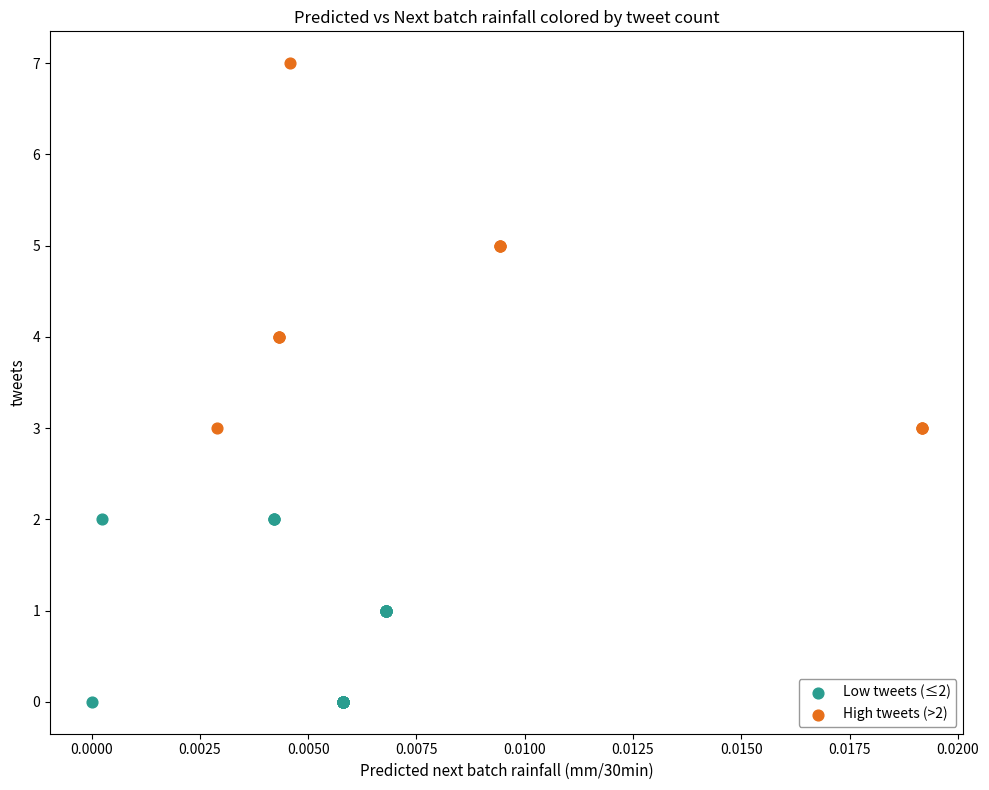

Which series has the widest spread of Y values?

High tweets (>2)